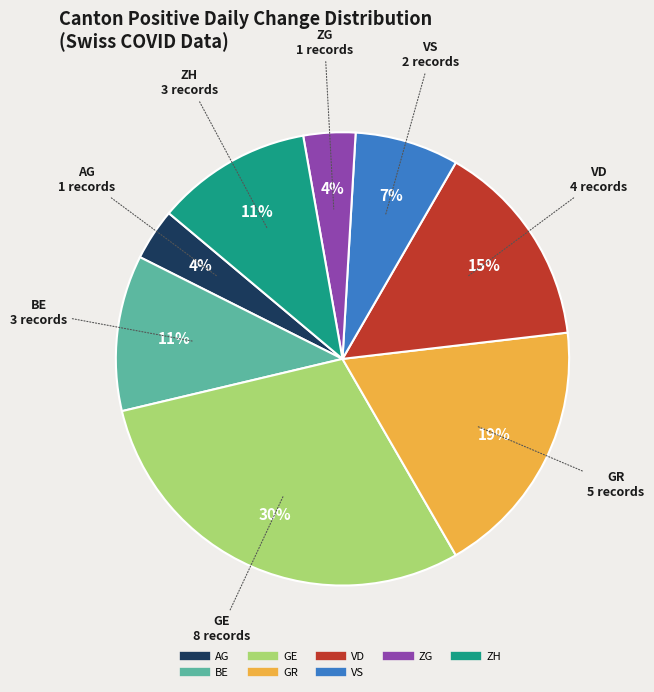

How many slices are in this pie chart?

8